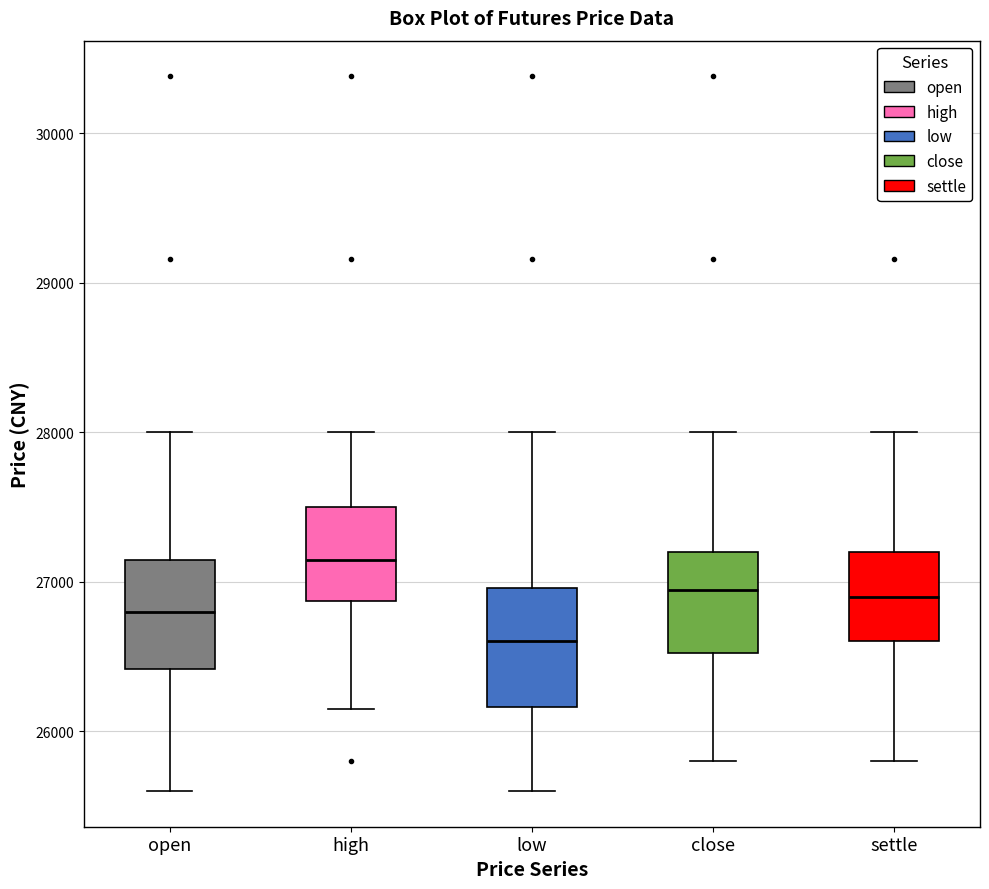

Reading left to right, transcribe this box plot: for each box, give where its median line is, the range the box spans, and where its two whiskers end, as read against the y-axis. The values are not printed on the chart, so give them approximately, as read against the axis.

open: median 26800, box 26400 to 27100, whiskers 25600 to 28000
high: median 27100, box 26900 to 27500, whiskers 26200 to 28000
low: median 26600, box 26200 to 27000, whiskers 25600 to 28000
close: median 26900, box 26500 to 27200, whiskers 25800 to 28000
settle: median 26900, box 26600 to 27200, whiskers 25800 to 28000